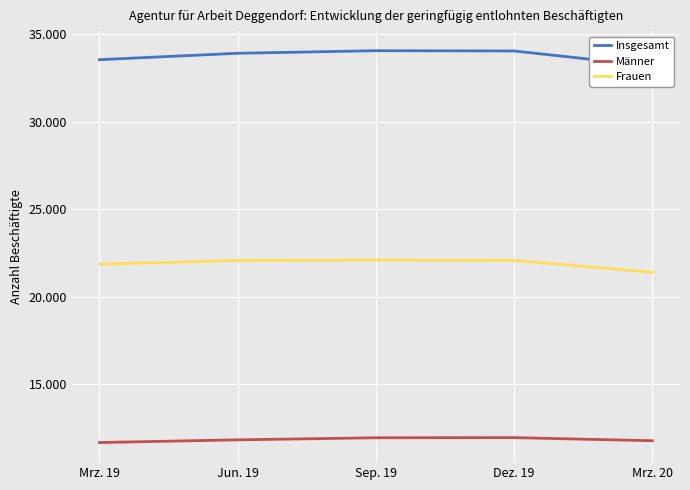

How many interior local peaks does the Männer series have?

1